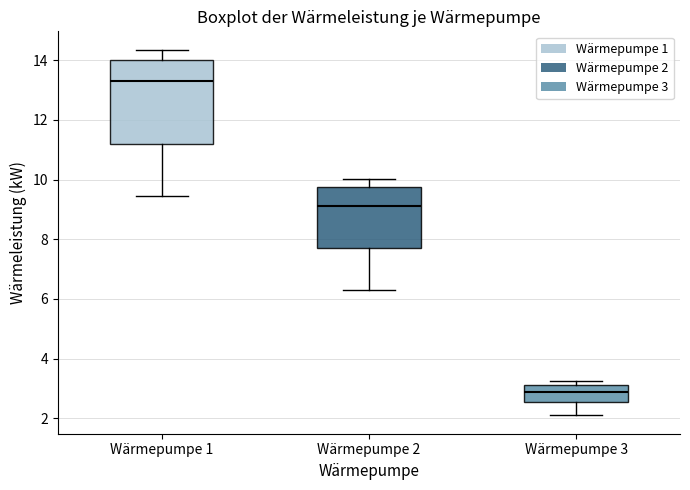

Reading left to right, read every box against the y-axis: the position of its median line, the range the box covers, and the ends of its whiskers. The values are not printed on the chart, so give them approximately, as read against the axis.

Wärmepumpe 1: median 13.4, box 11.2 to 14.0, whiskers 9.4 to 14.4
Wärmepumpe 2: median 9.2, box 7.8 to 9.8, whiskers 6.4 to 10.0
Wärmepumpe 3: median 3.0, box 2.6 to 3.2, whiskers 2.2 to 3.2 (just above the box's upper edge)